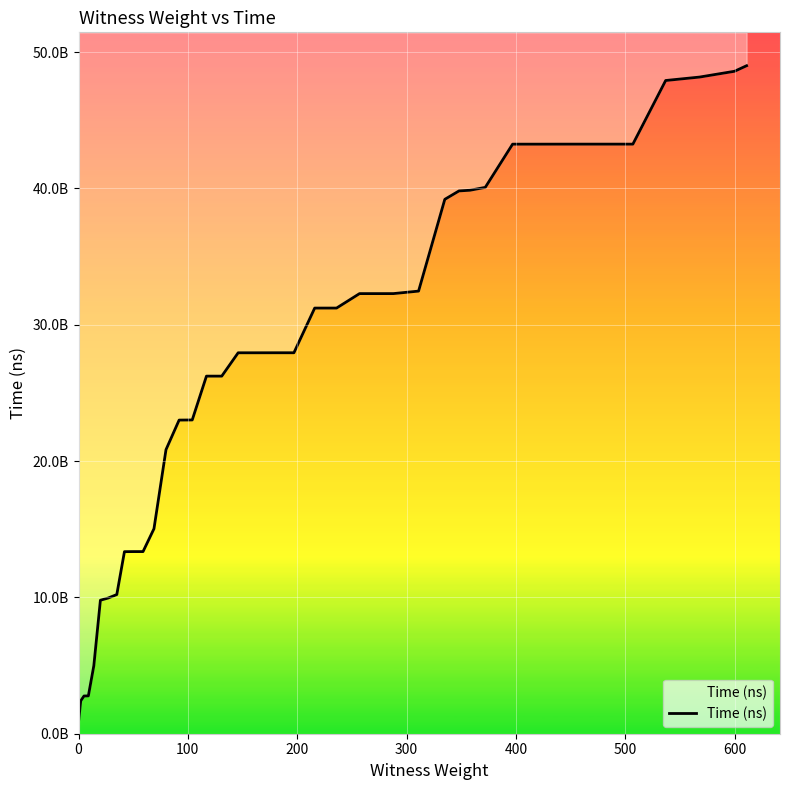

What is the minimum value shown in the chart?

866602600